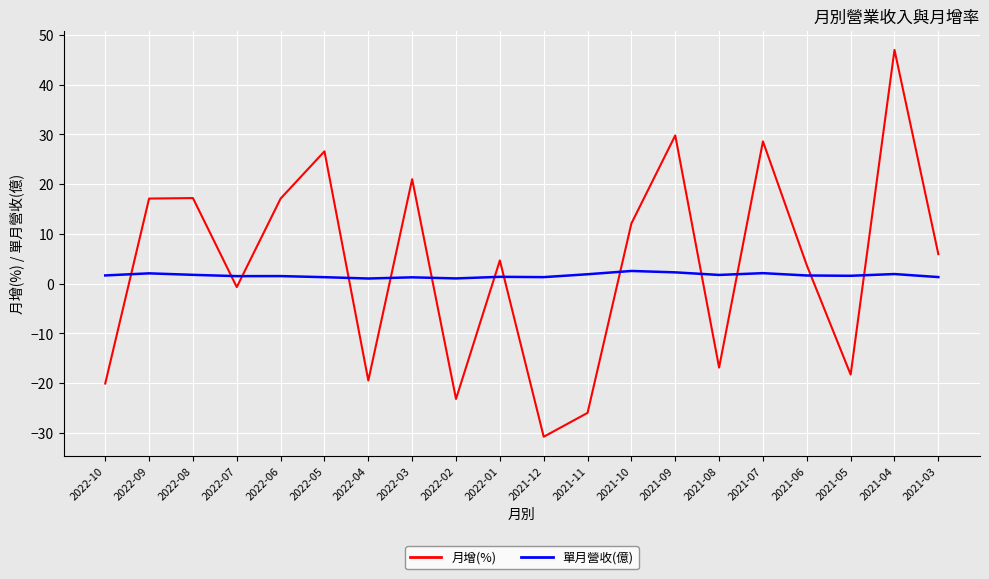

At how many categories does at least one series exceed 24?

4